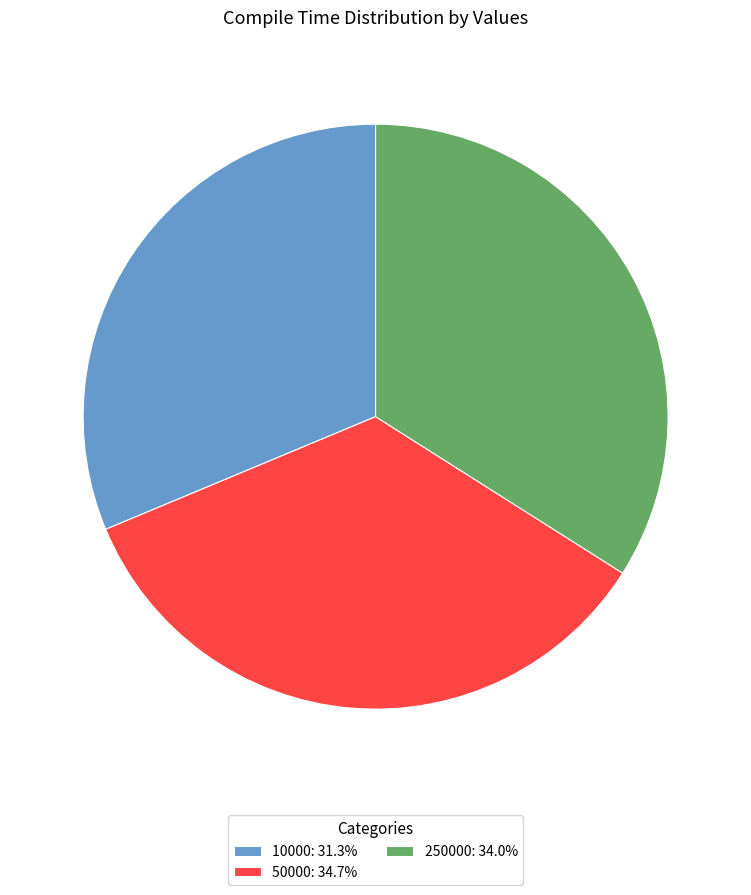

Between 250000 and 50000, which is larger?

50000